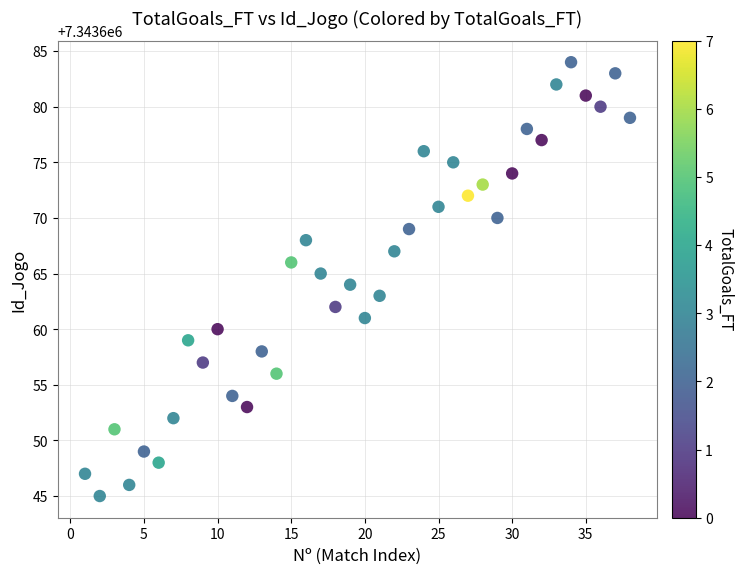

What is the range of Y values (max minus min)?

39